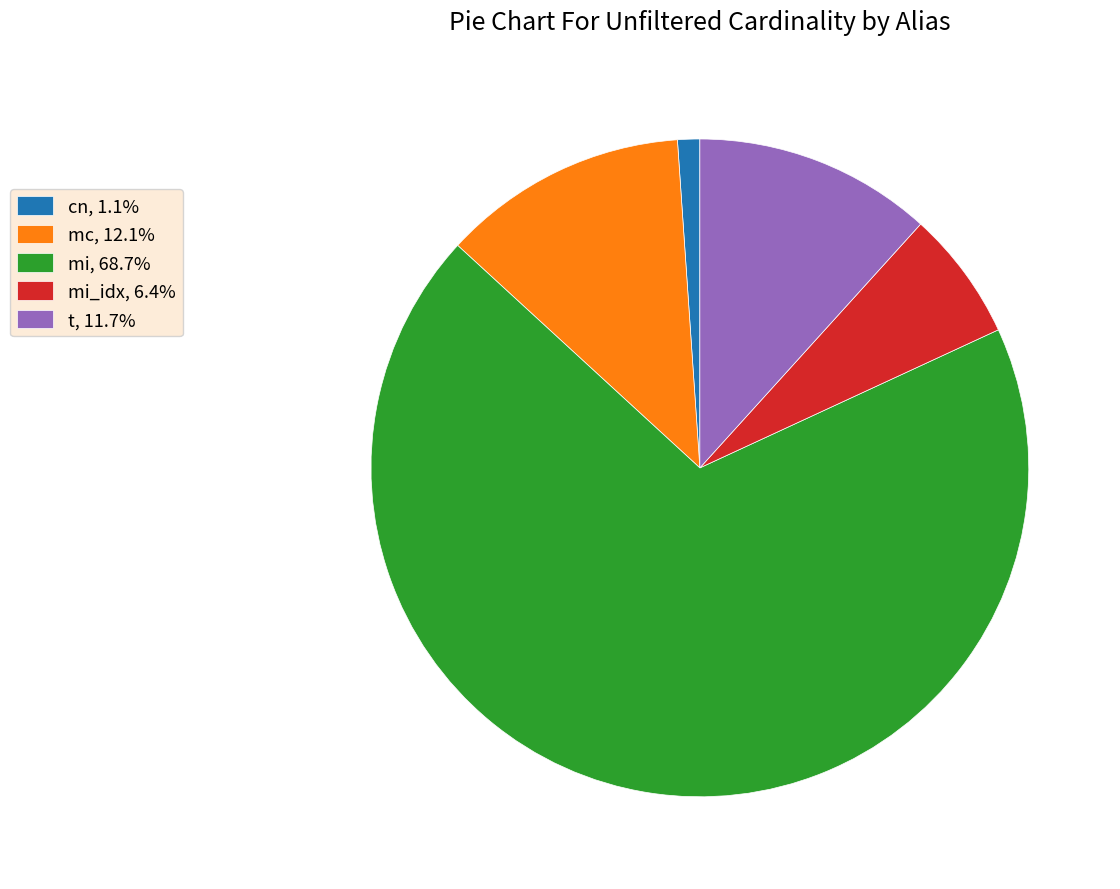

Does mi_idx, 6.4% account for over 50% of the chart?

No